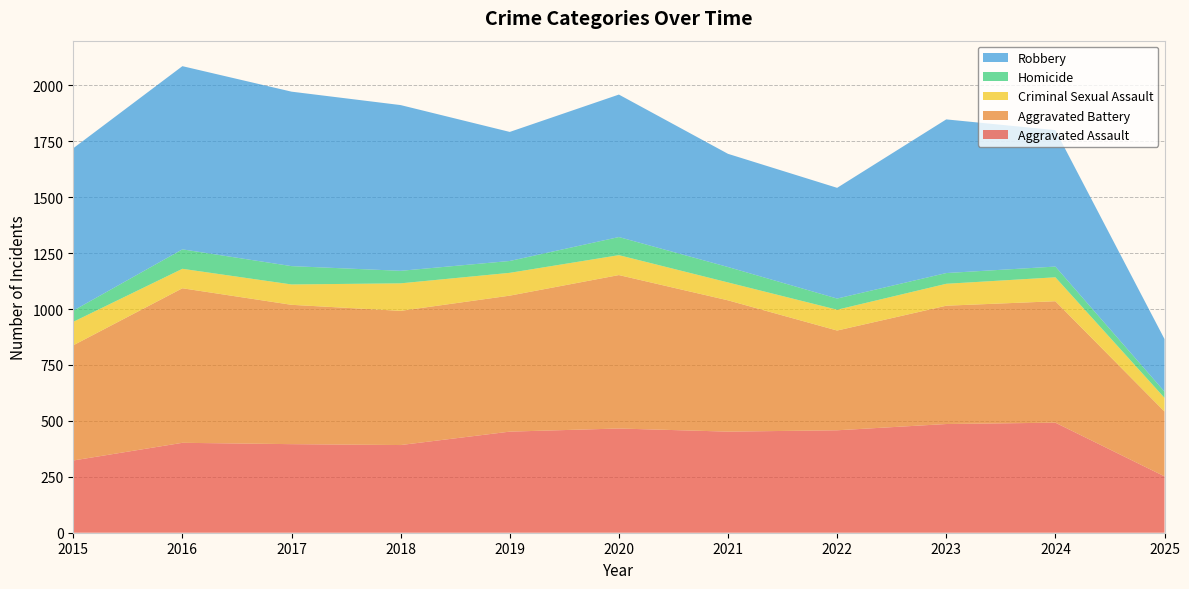

Reading left to right, what are all the values shown in this chart?

Aggravated Assault: 323	402	396	392	452	466	452	458	486	492	252
Aggravated Battery: 515	691	623	600	608	686	587	446	529	543	290
Criminal Sexual Assault: 105	87	91	123	102	89	80	93	98	107	61
Homicide: 50	87	82	56	53	81	69	50	48	48	28
Robbery: 726	819	780	741	577	637	506	495	687	610	235